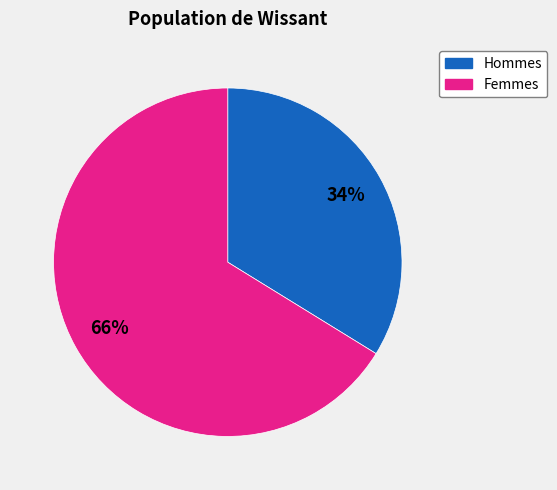

To the nearest percent, what is the difference between the largest and smallest slice percentages?

32%